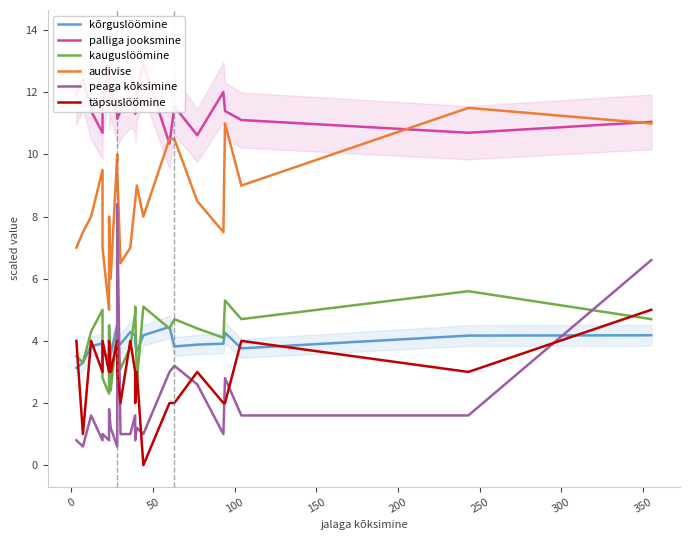

Which series has the largest total across all categories?

palliga jooksmine